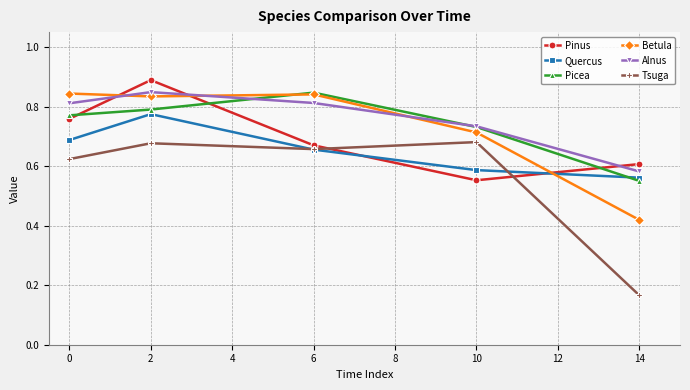

True or false: Pinus has more than 0 interior local peaks.

True